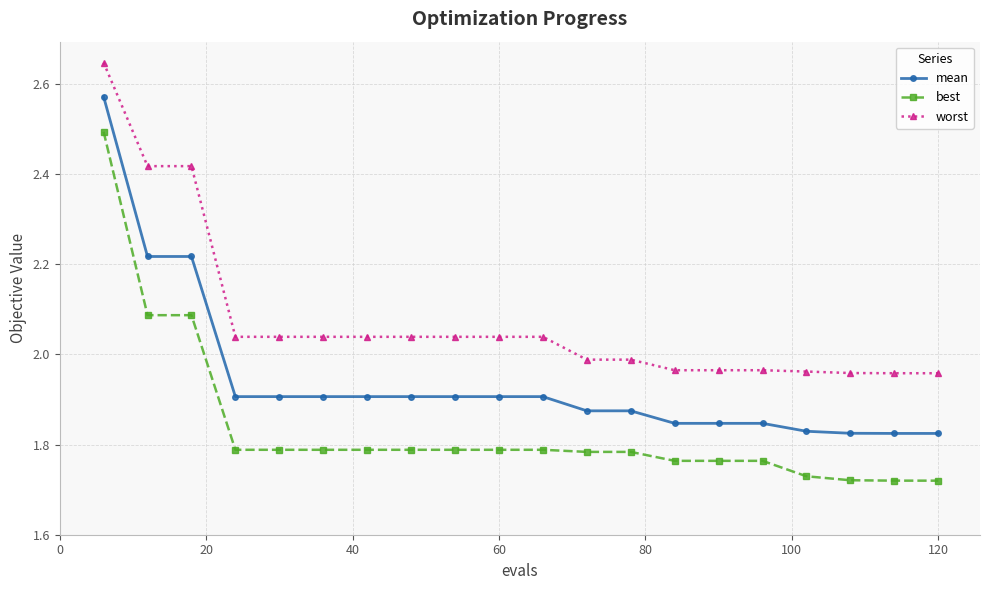

Rank the series by their maximum value, from lowest to highest.

best, mean, worst